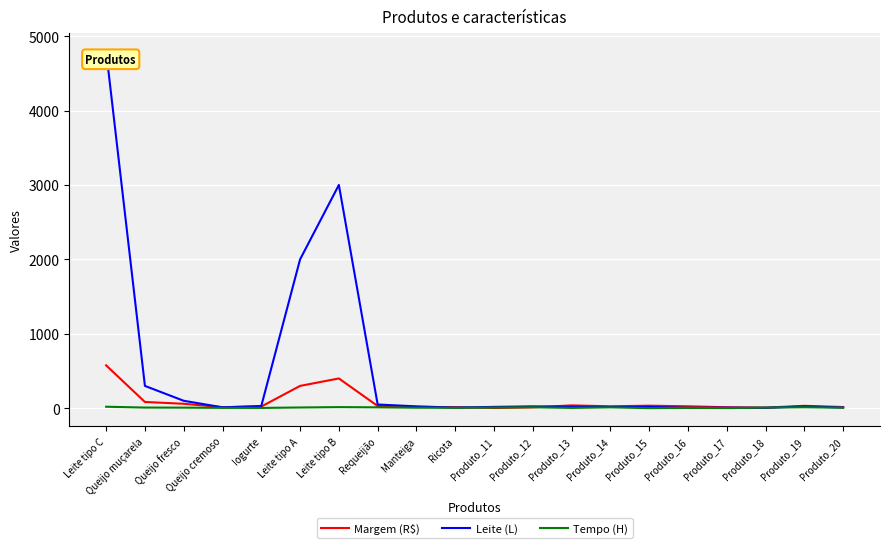

What is the maximum value for Tempo (H)?

20.0